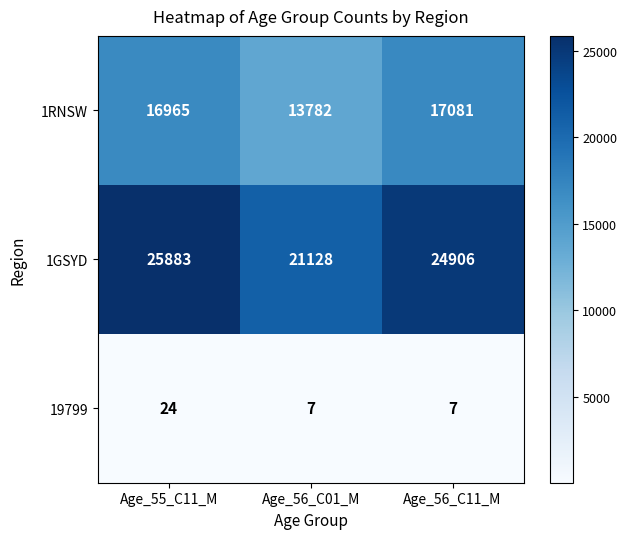

Which series has the widest spread of values?

1GSYD